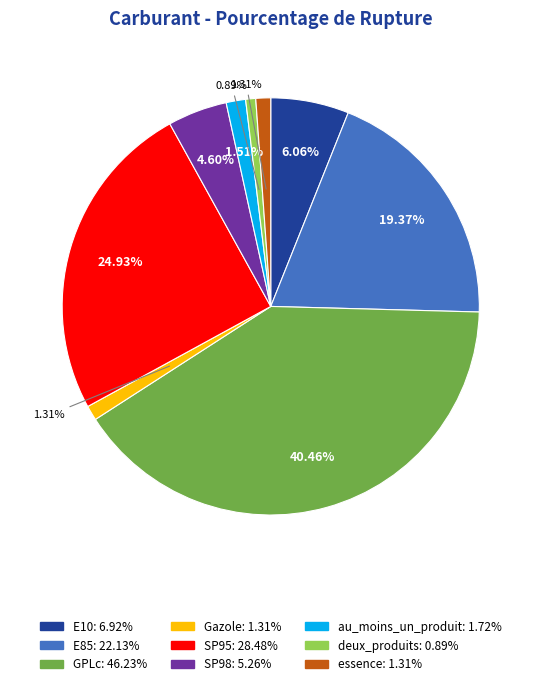

What is the largest slice in the pie chart?

GPLc